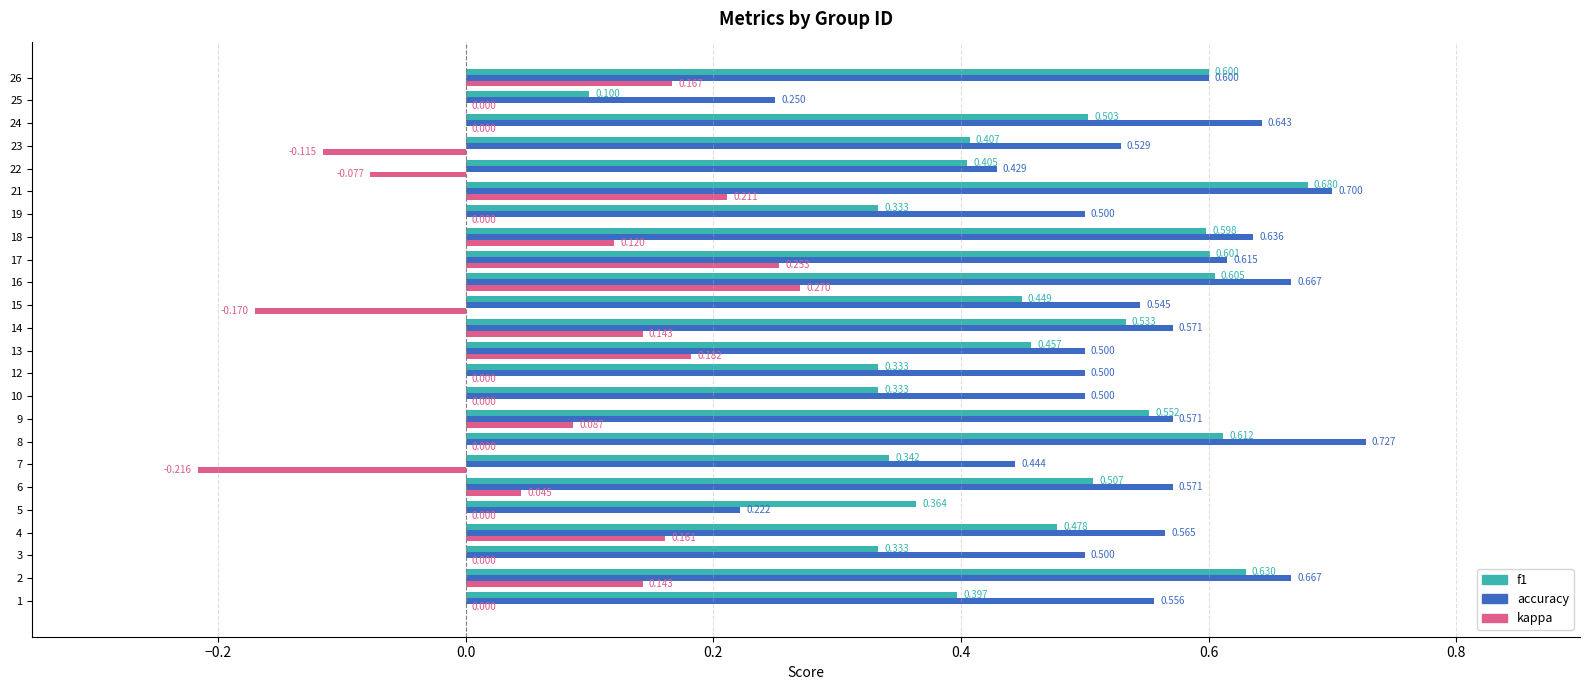

Which series changed the most between 17 and 22?

kappa